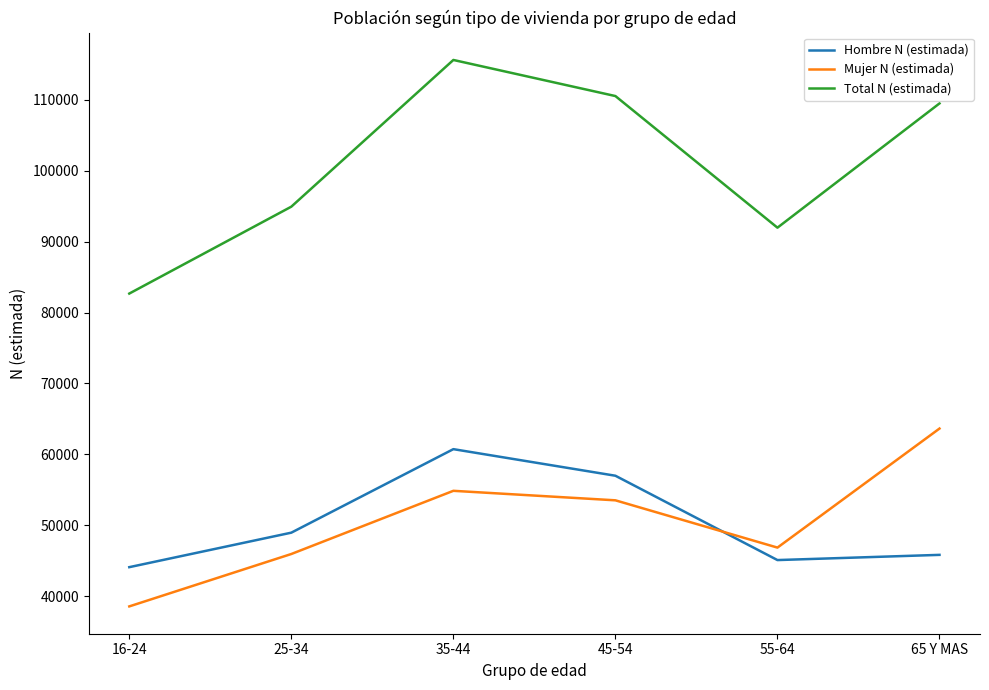

Is the value of Mujer N (estimada) at 25-34 greater than the value of Total N (estimada) at 35-44?

No